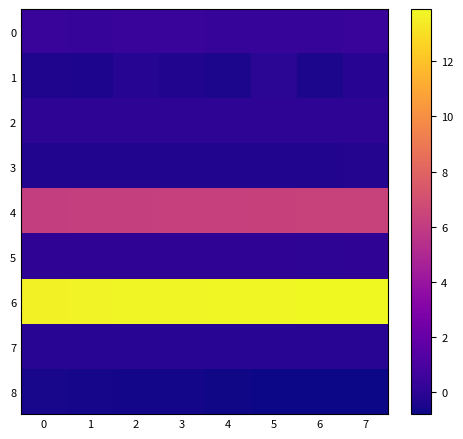

What is the smallest value displayed?

-0.8